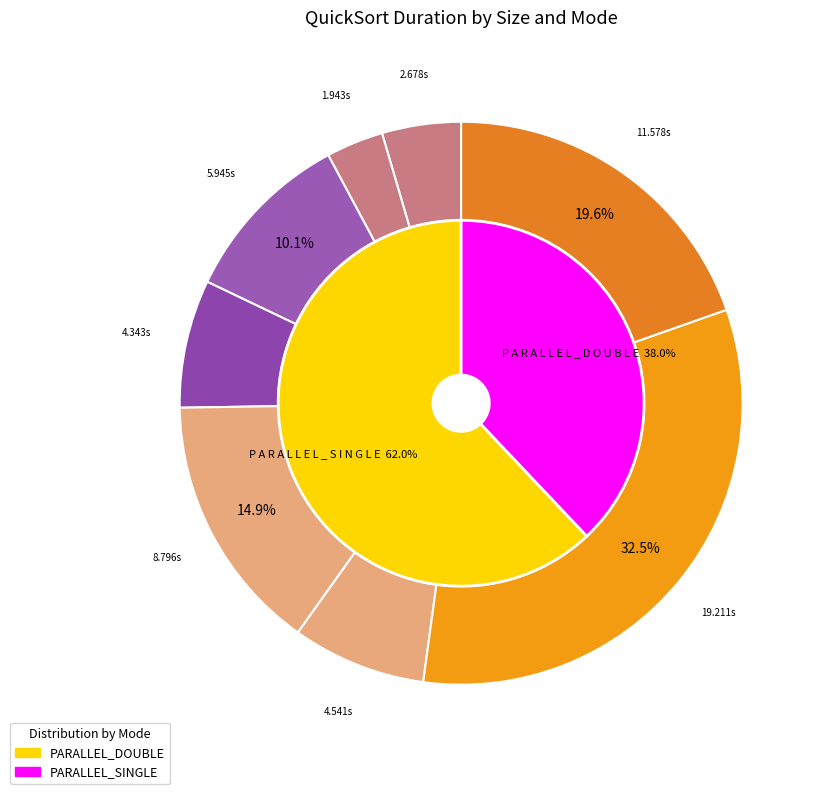

What is the change in value from size:10000_ PARALLEL_SINGLE to size:10000000_ PARALLEL_DOUBLE?

+17.3